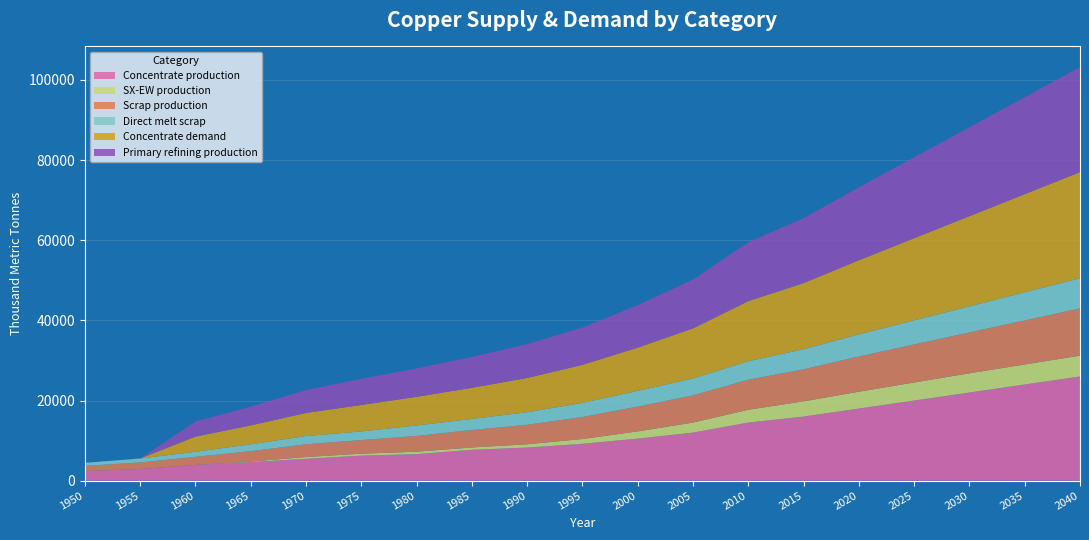

Reading left to right, list all the values displayed in this chart.

Concentrate production: 2385.7	2926.2	3933.3	4643.5	5470.3	6254.7	6636.1	7706.8	8268.6	9200.0	10500.0	12000.0	14500.0	16000.0	18000.0	20000.0	22000.0	24000.0	26000.0
SX-EW production: 0.0	0.0	0.0	125.5	429.7	480.3	590.9	581.2	817.4	1200.0	1800.0	2500.0	3200.0	3800.0	4200.0	4500.0	4800.0	5000.0	5200.0
Scrap production: 1308.7	1627.9	2021.8	2593.1	3186.9	3401.8	3946.5	4360.8	4869.5	5500.0	6200.0	6800.0	7500.0	8000.0	8800.0	9500.0	10200.0	11000.0	11800.0
Direct melt scrap: 756.1	981.9	1257.2	1705.9	2053.6	2150.8	2603.1	2753.6	3130.0	3500.0	3900.0	4200.0	4600.0	5000.0	5500.0	6000.0	6500.0	7000.0	7500.0
Concentrate demand: 0.0	0.0	3784.0	4723.2	5760.6	6601.9	7149.1	7774.8	8538.1	9500.0	10800.0	12500.0	15000.0	16500.0	18500.0	20500.0	22500.0	24500.0	26500.0
Primary refining production: 0.0	0.0	3746.1	4675.9	5703.0	6535.9	7077.6	7697.0	8452.7	9300.0	10600.0	12200.0	14700.0	16200.0	18200.0	20200.0	22200.0	24200.0	26200.0